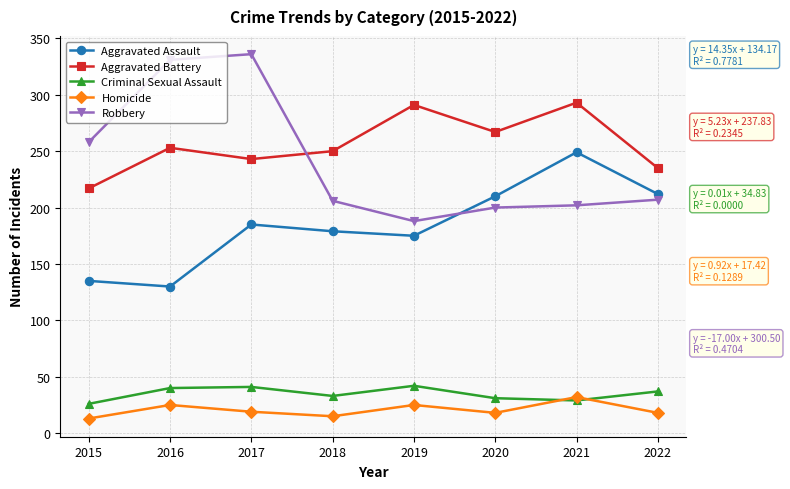

True or false: Criminal Sexual Assault and Aggravated Battery intersect in this chart.

False